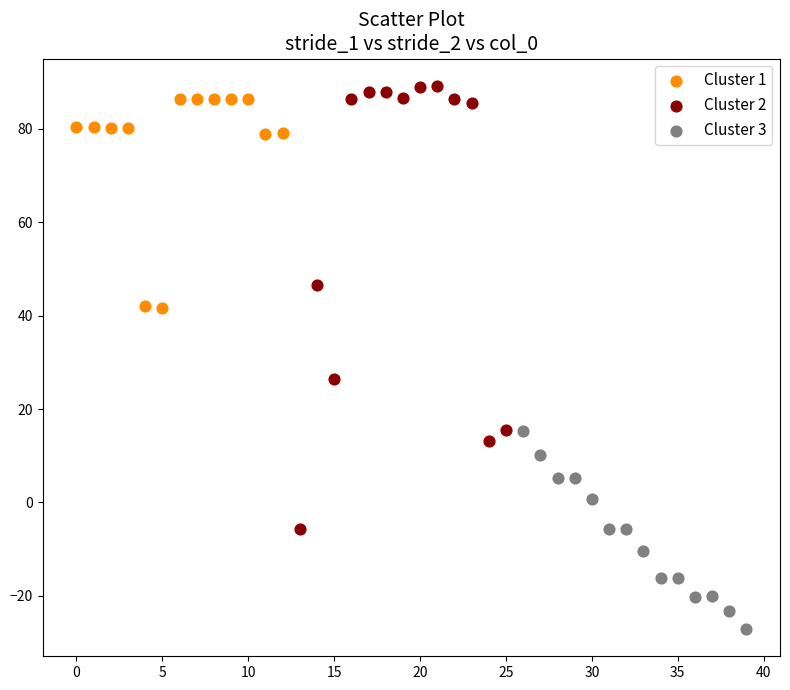

Which series has the largest Y range (max minus min)?

Cluster 2